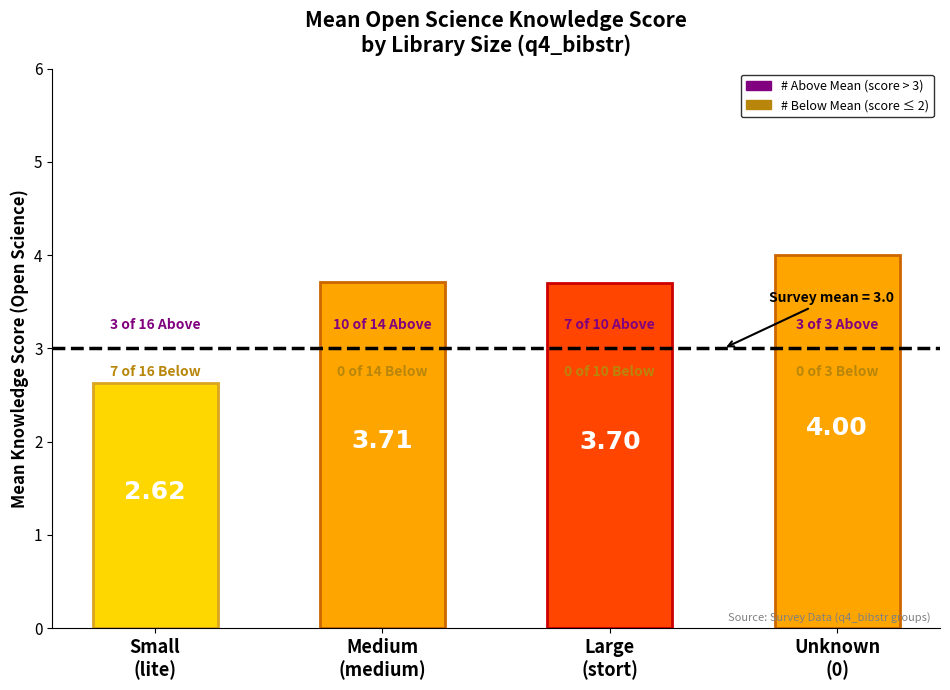

Which series has the widest spread of values?

Mean Knowledge OS